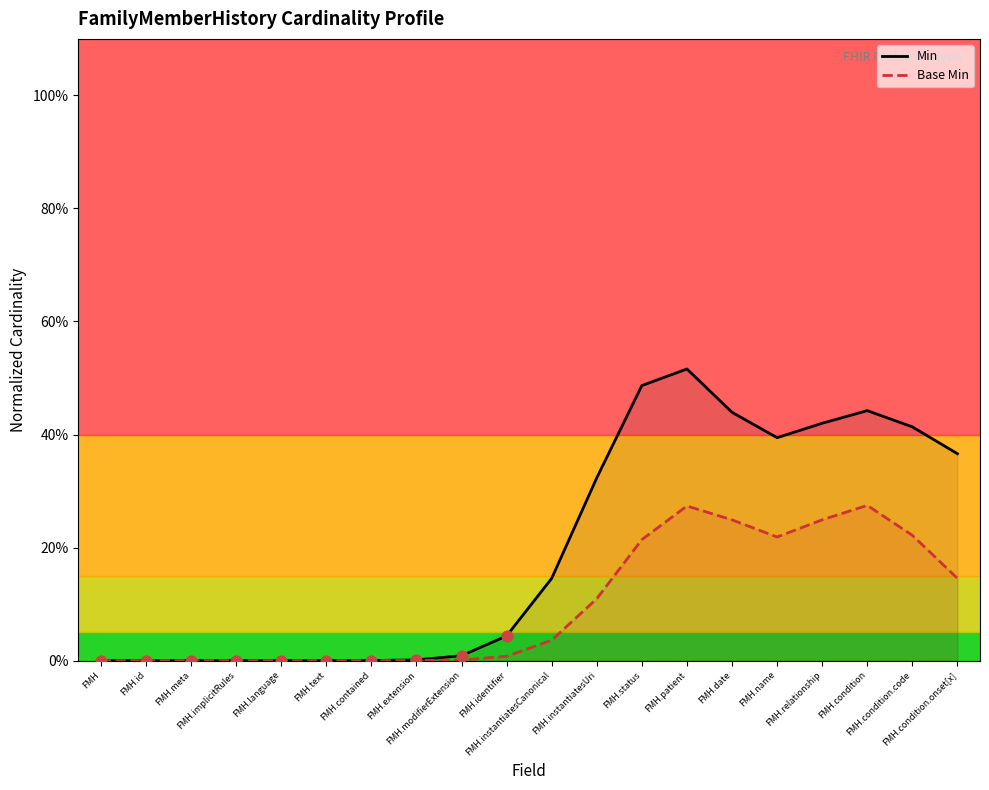

Is the value of Min at FMH.patient greater than the value of Base Min at FMH.condition.onset[x]?

Yes